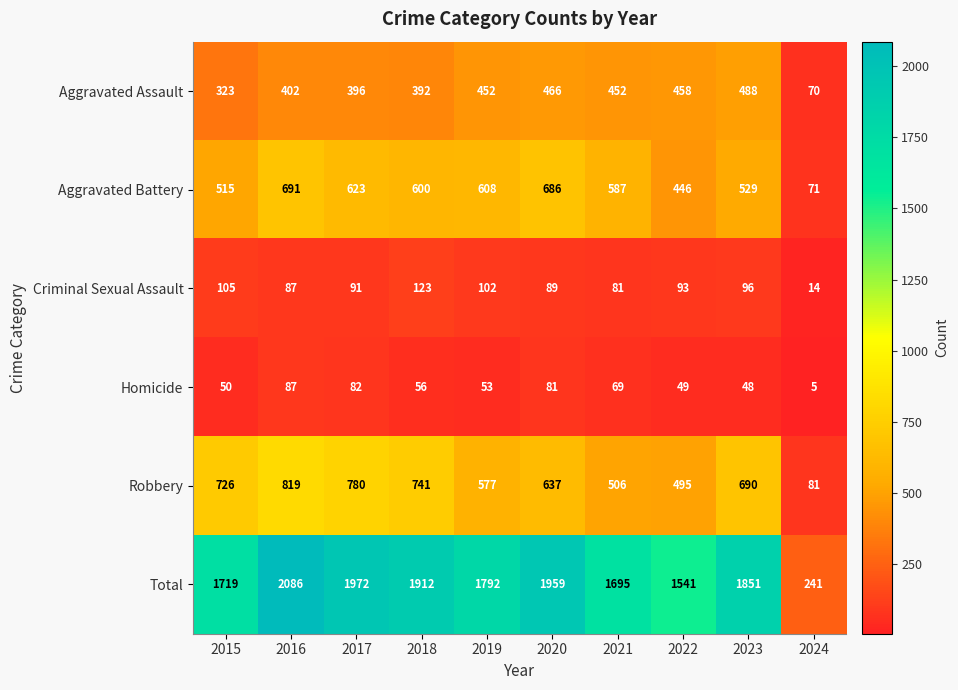

Where is Homicide nearest to the value 46?

2023